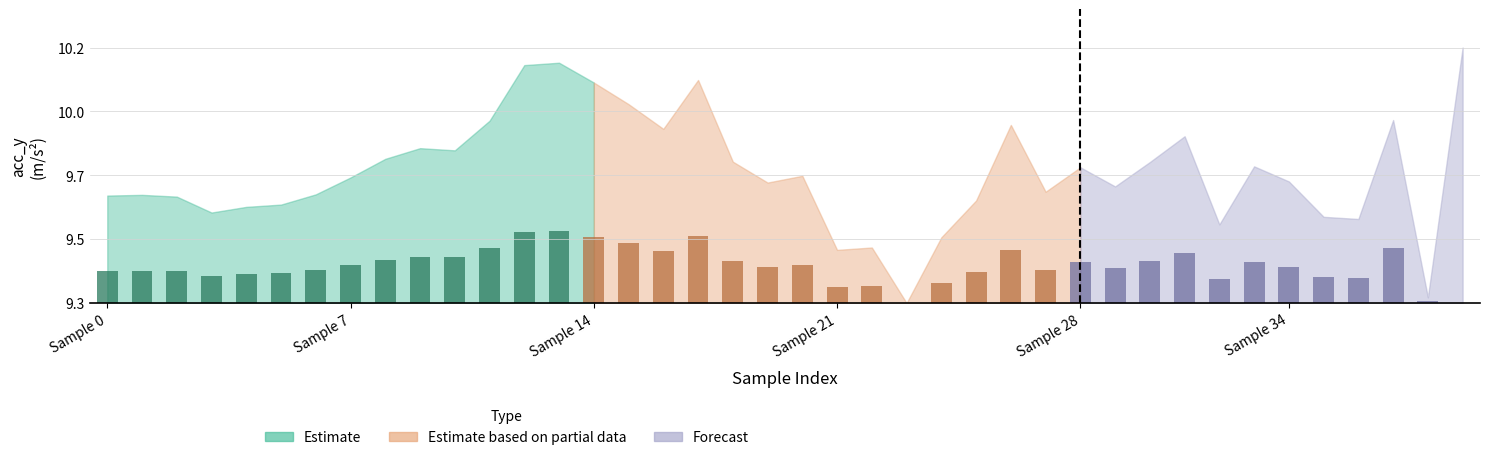

Rank the categories by value from highest to lowest.

39, 13, 12, 17, 14, 15, 37, 11, 26, 16, 31, 9, 10, 8, 18, 30, 33, 28, 20, 7, 34, 19, 29, 27, 6, 1, 0, 2, 25, 5, 4, 3, 35, 36, 32, 24, 22, 21, 38, 23